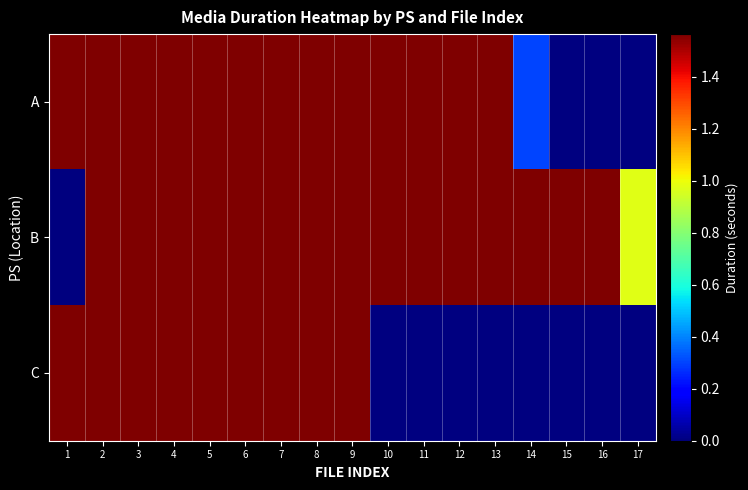

Which series has the largest total across all categories?

B